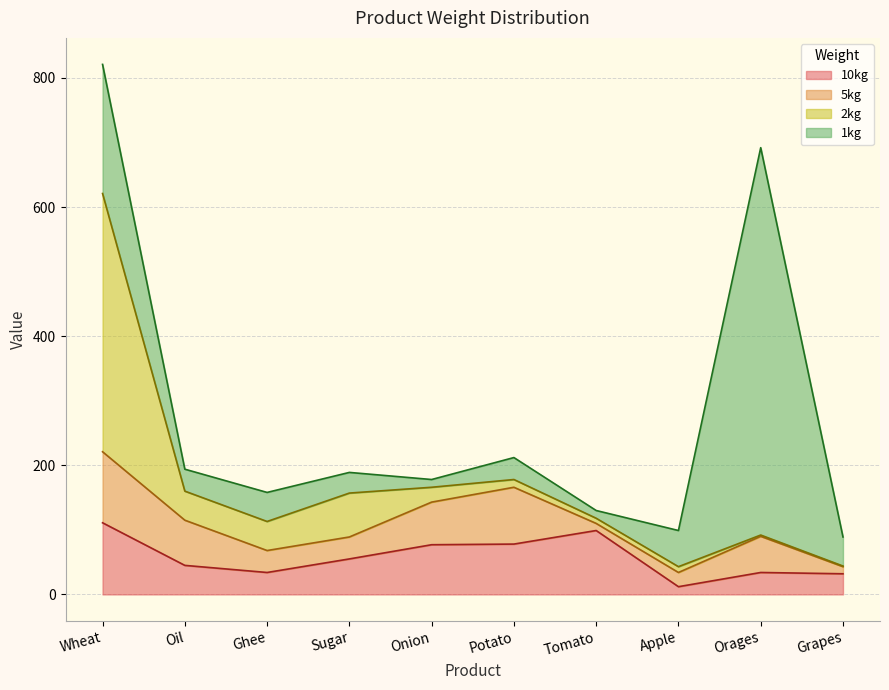

At which category is the sum across all series the highest?

Wheat